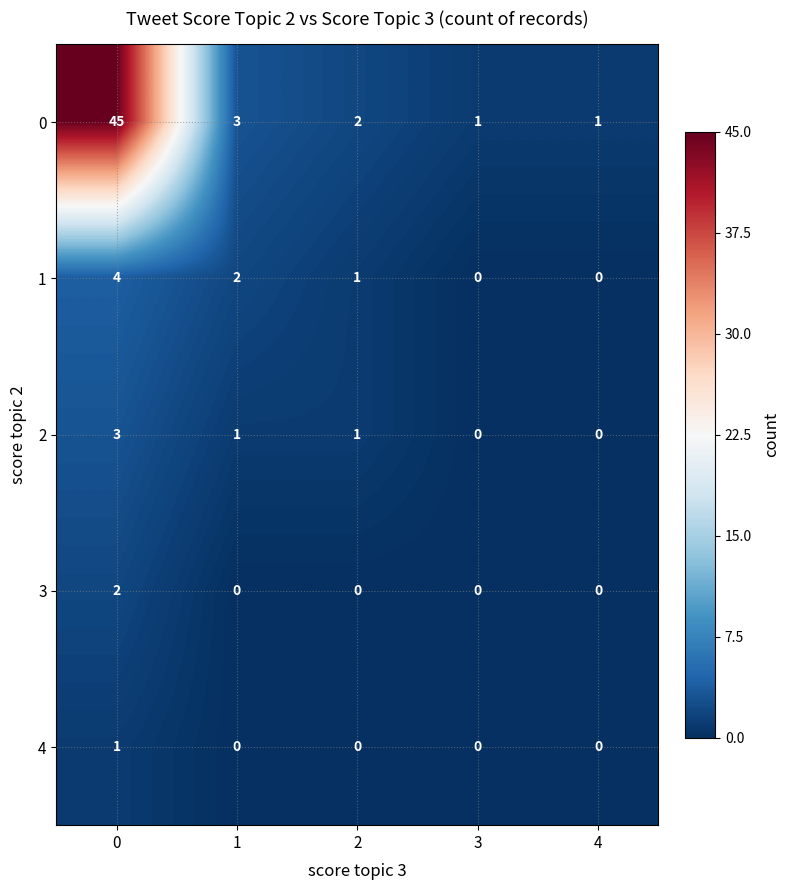

What is the spread (max minus min) of values at 0?

44